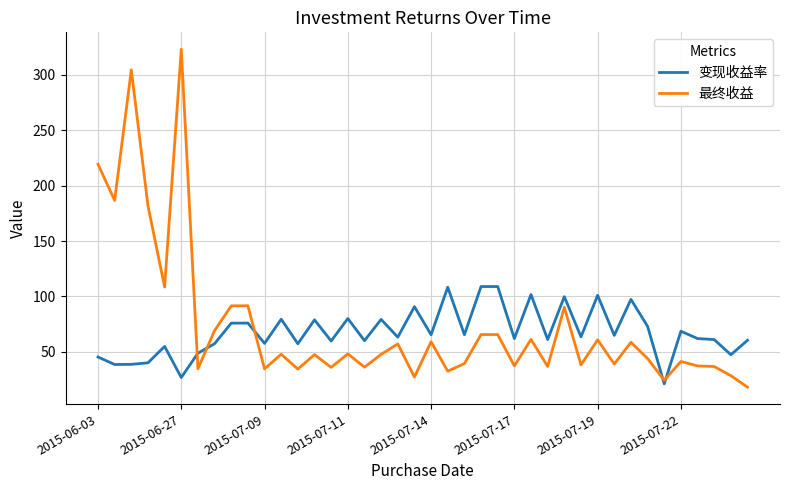

Rank the series by their maximum value, from highest to lowest.

最终收益, 变现收益率